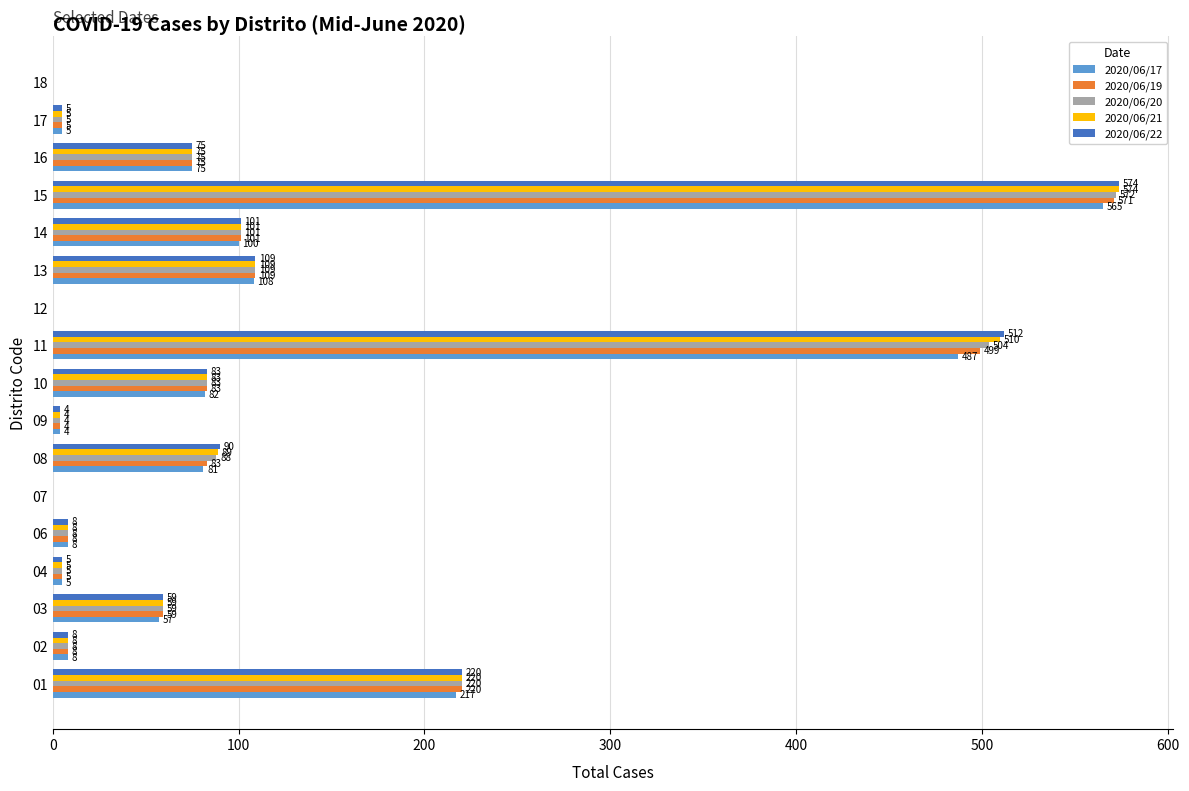

What is the maximum value shown in the chart?

574